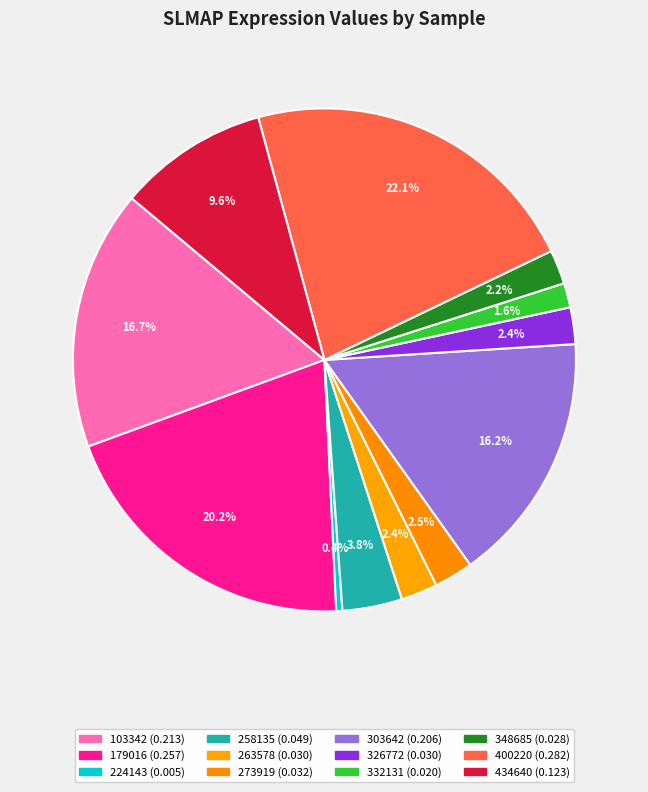

The 400220 slice represents 15% of the pie. True or false?

False